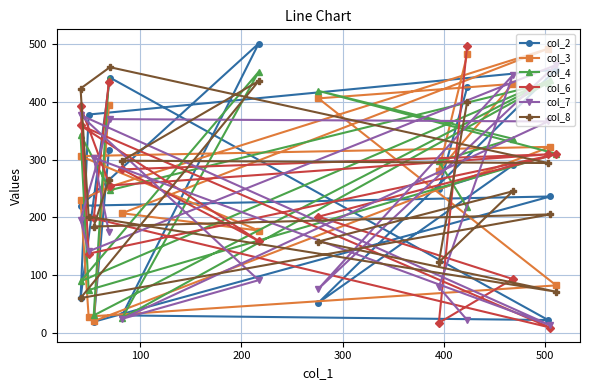

What is the label of the 13th point from the right?

200